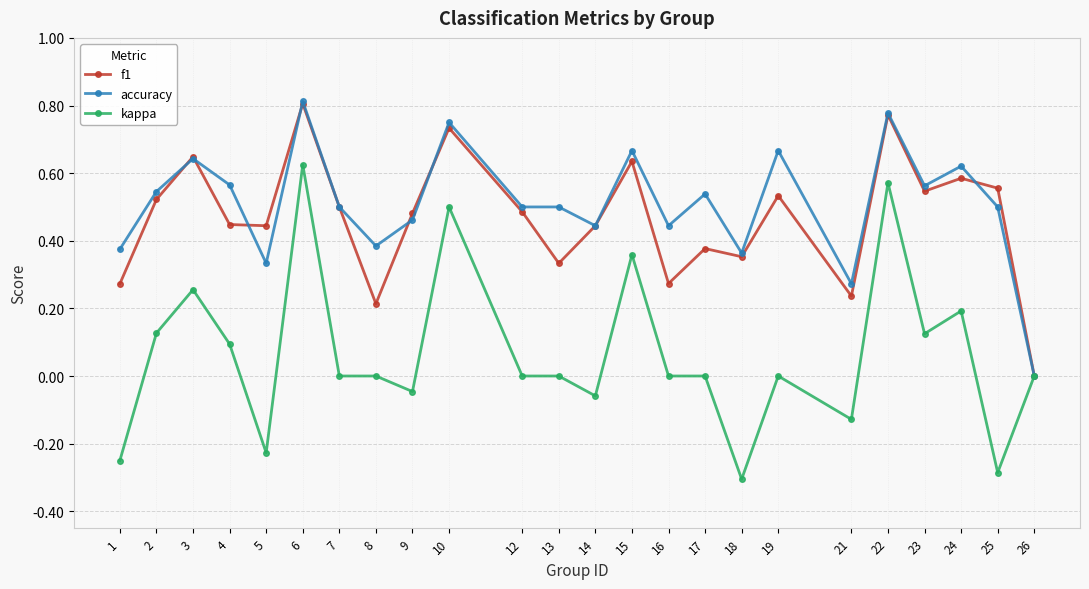

At which label does f1 reach its minimum?

26